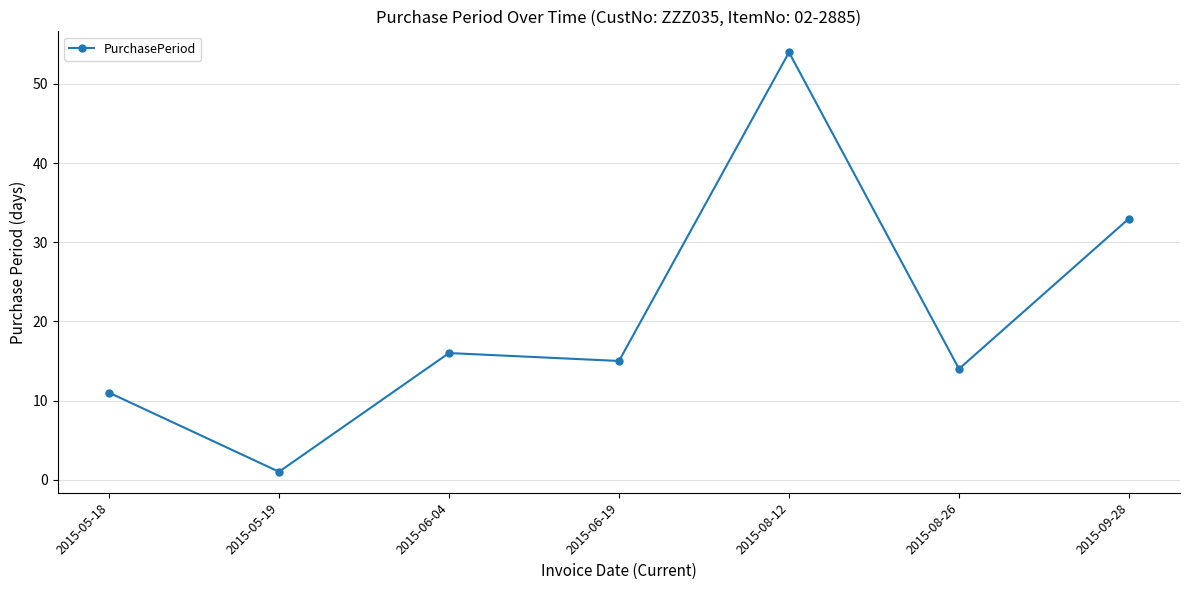

At which label does the data first exceed 15?

2015-06-04